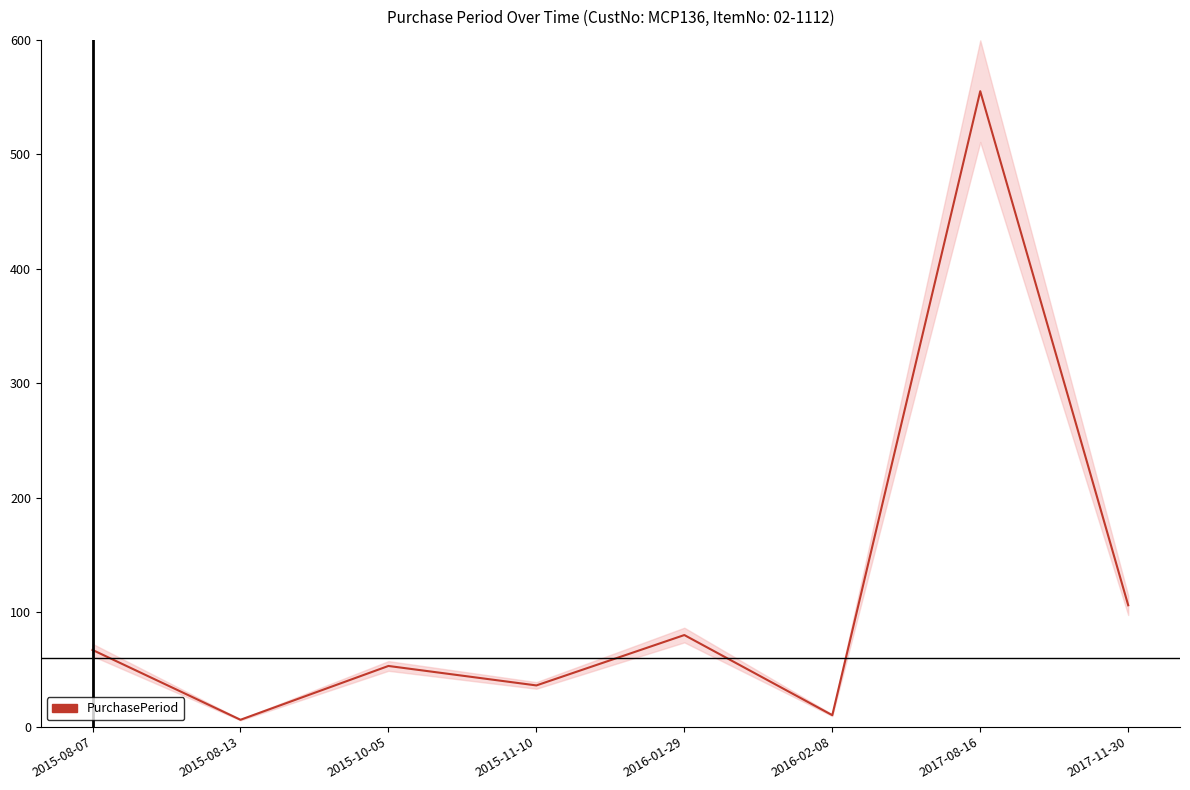

Where is the data nearest to the value 280?

2017-11-30